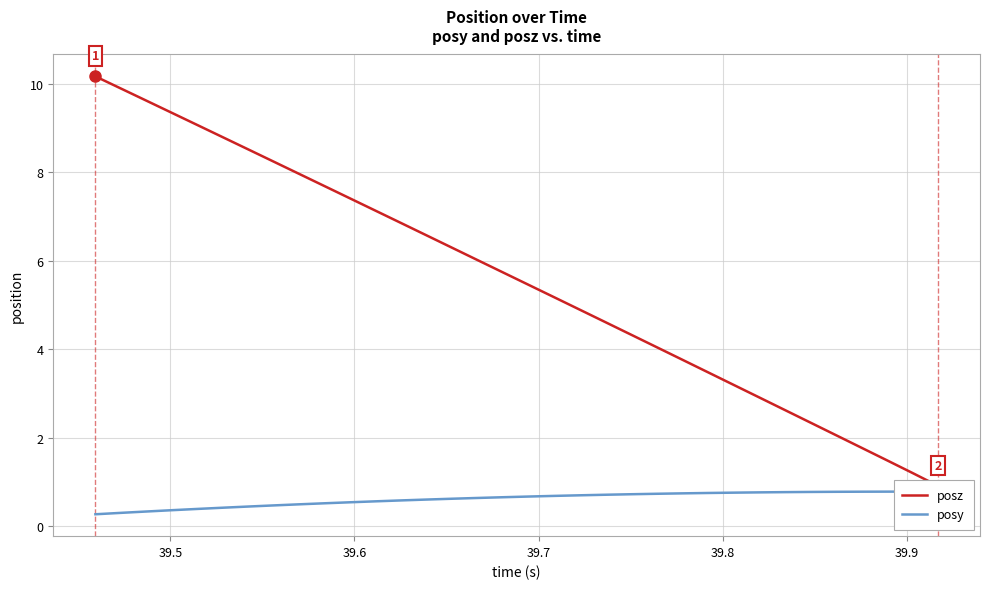

What is the value of the posz point at the 18th from the left?

5.4